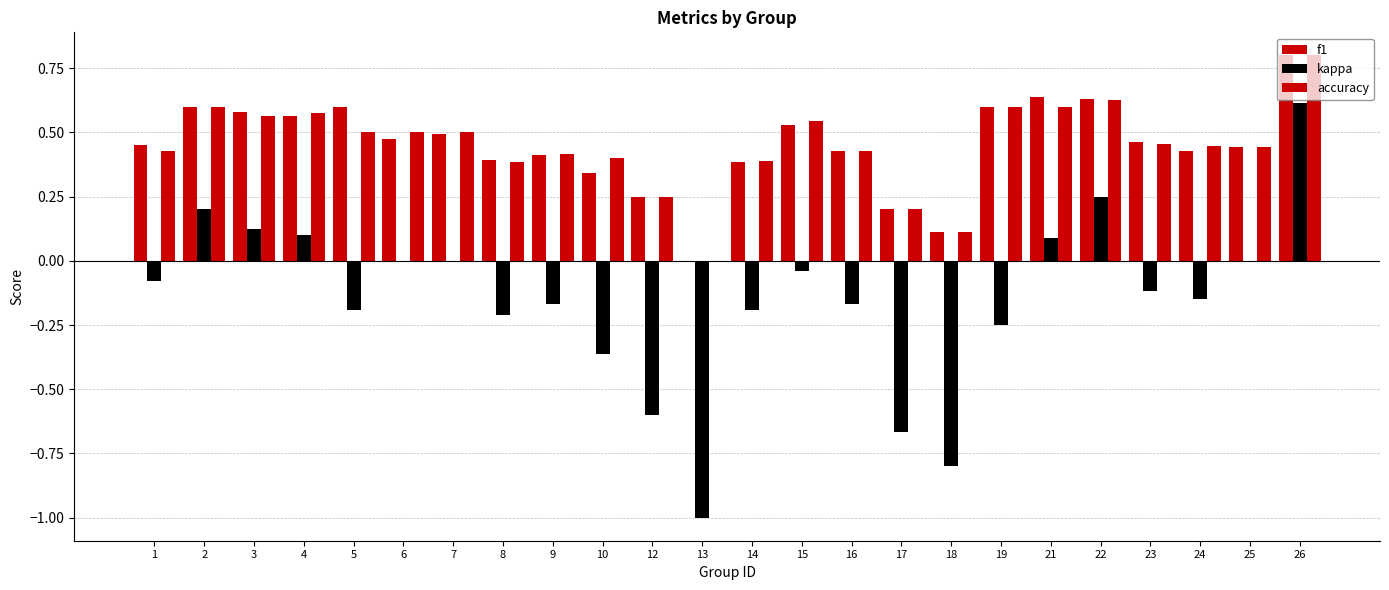

What is the difference between the kappa values at 17 and 21?

0.8